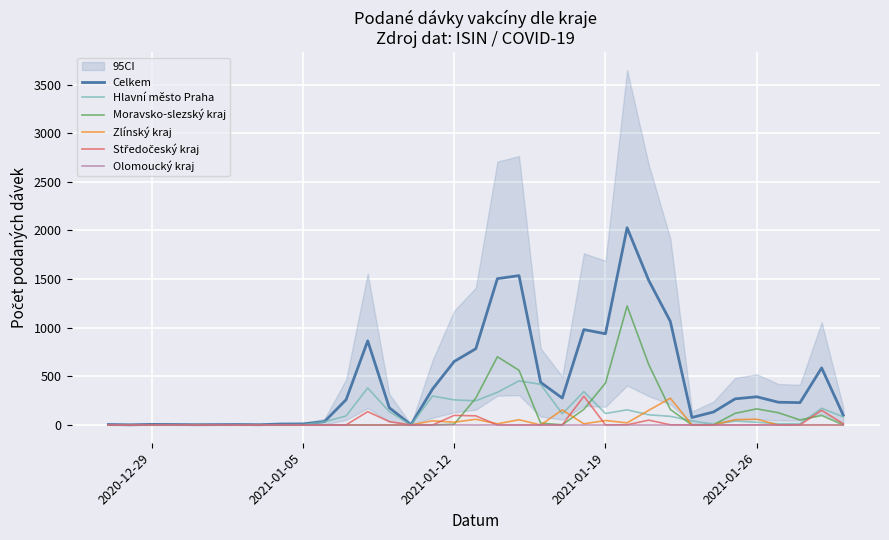

How many interior local valleys does the Zlínský kraj series have?

6